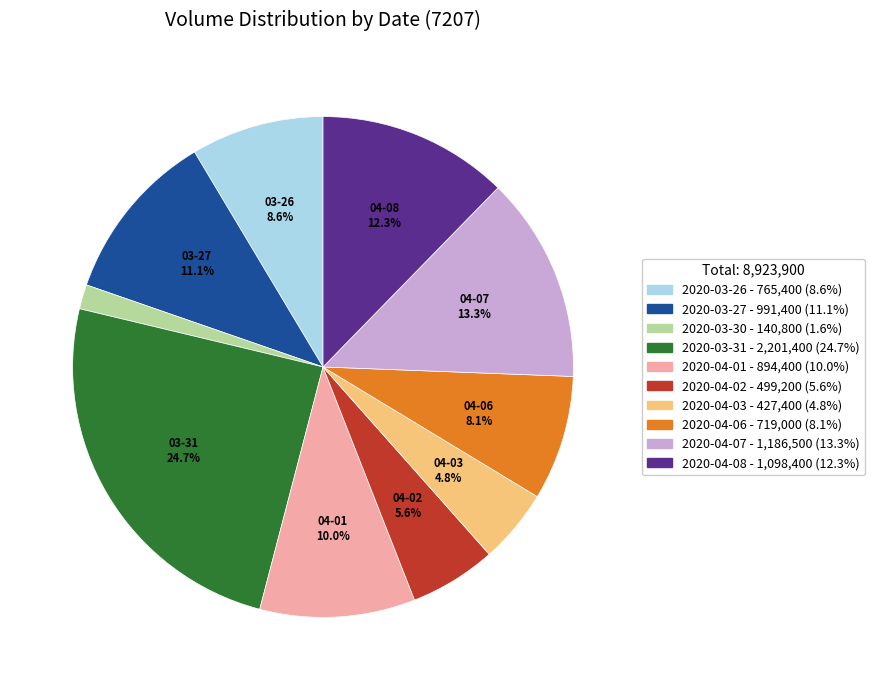

To the nearest percent, what is the combined percentage of 2020-03-31 and 2020-03-26?

33%